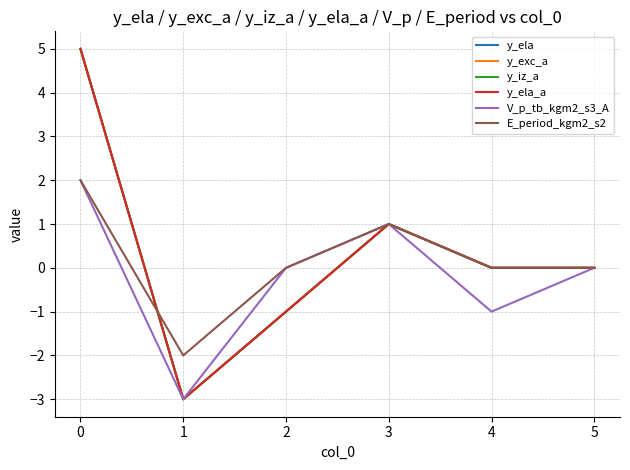

What is the difference between the maximum and minimum values in the E_period_kgm2_s2 series?

4